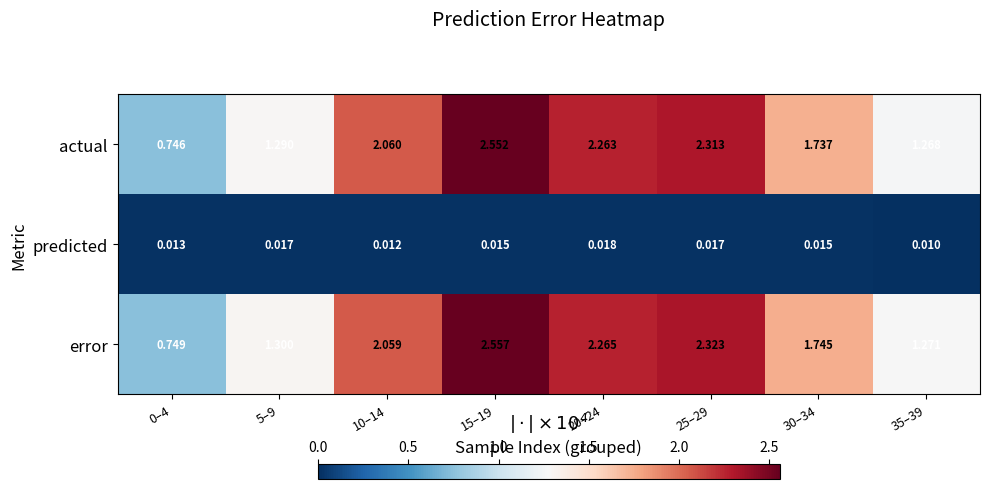

At which category is the sum across all series the highest?

15–19